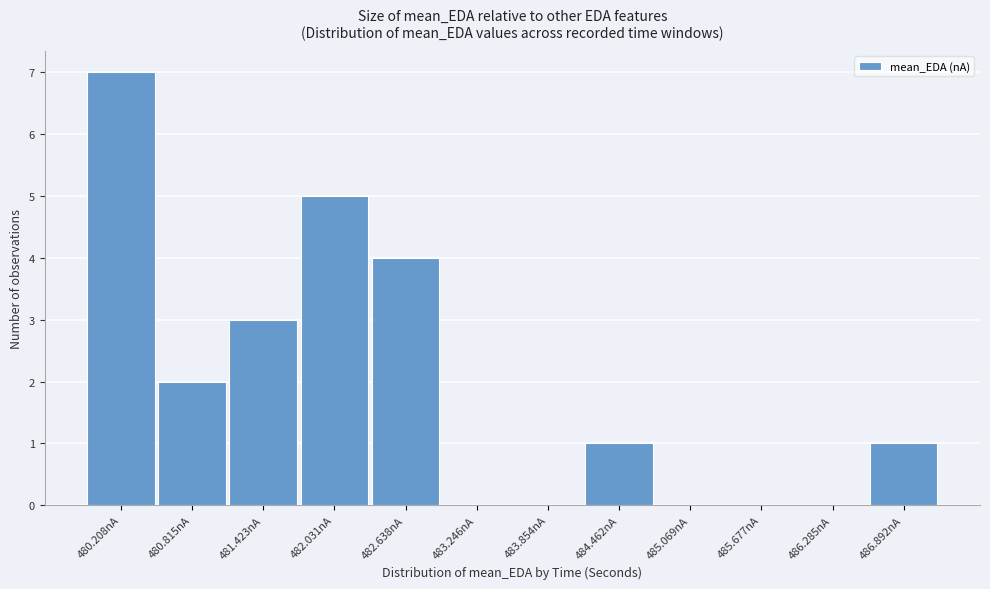

Reading left to right, list all the values displayed in this chart.

480.208nA=7	480.815nA=2	481.423nA=3	482.031nA=5	482.638nA=4	483.246nA=0	483.854nA=0	484.462nA=1	485.069nA=0	485.677nA=0	486.285nA=0	486.892nA=1